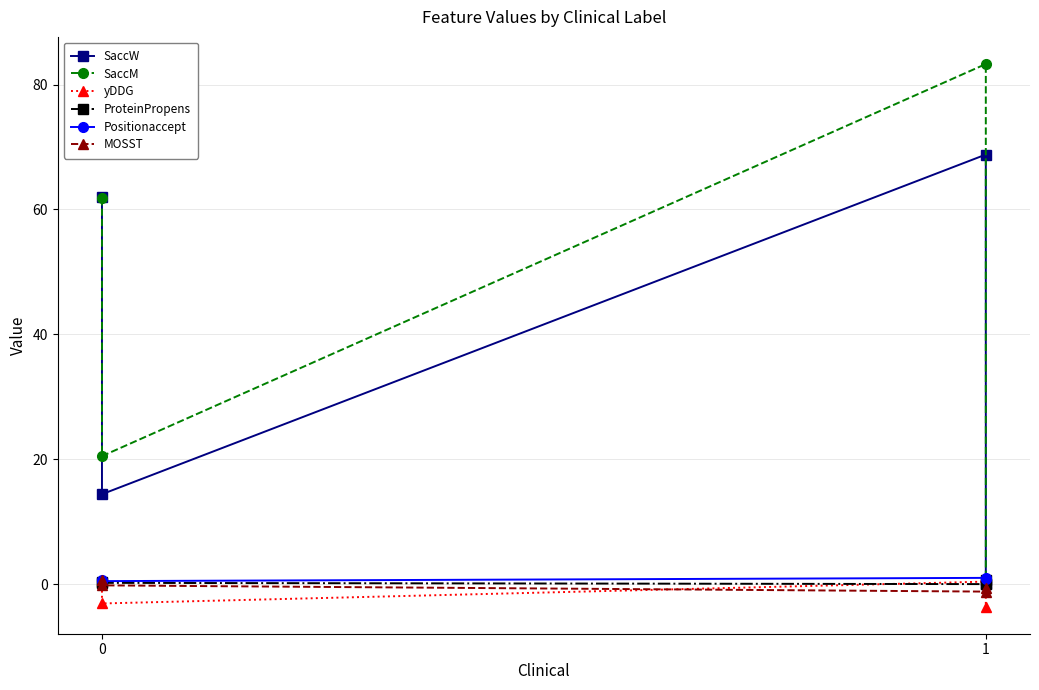

Which series has the largest total across all categories?

SaccM